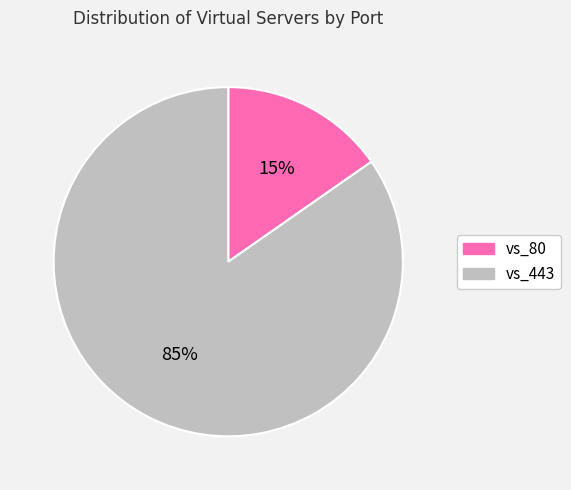

To the nearest percent, what percentage of the pie is vs_80?

15%